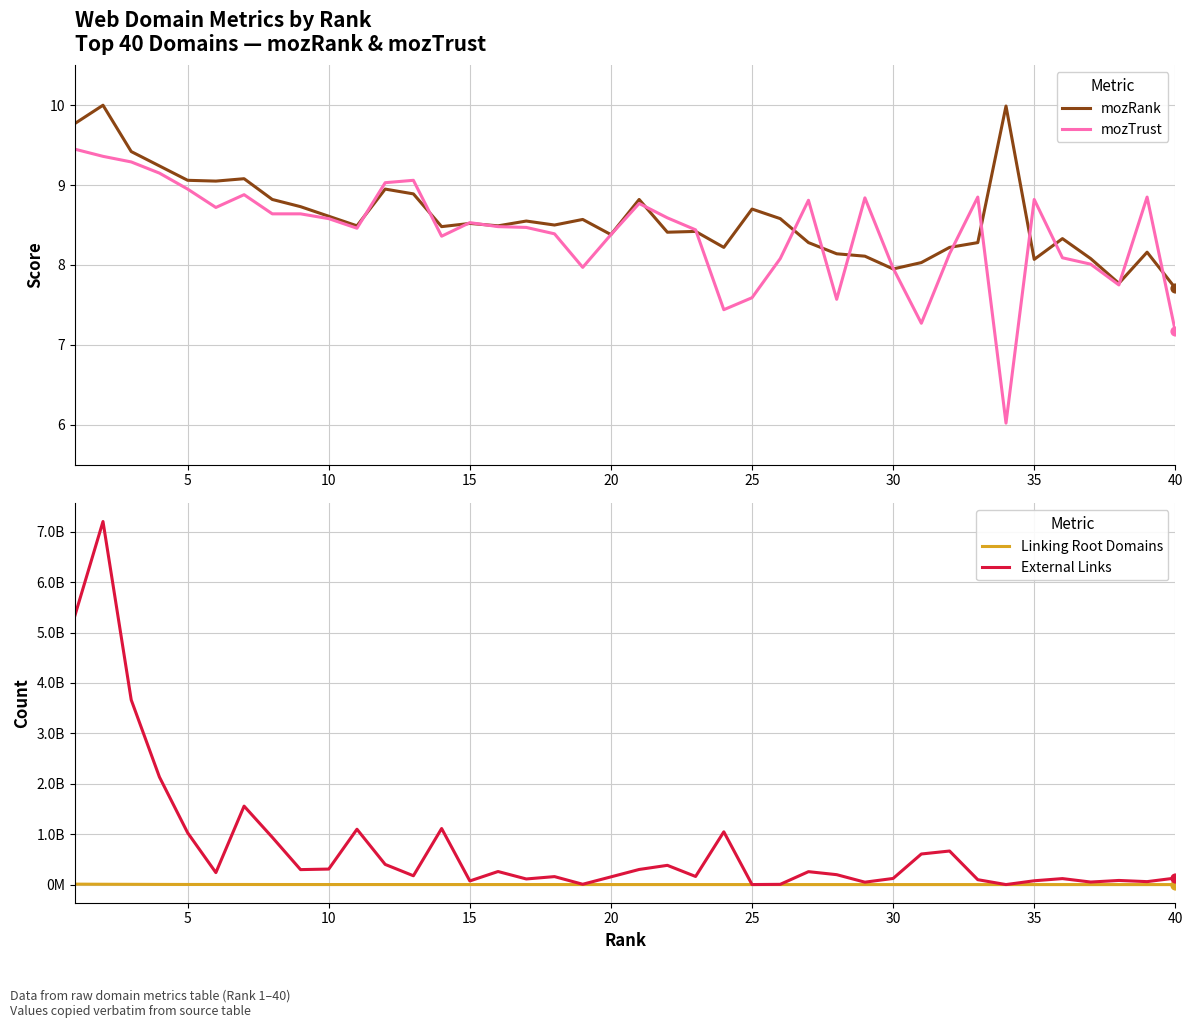

Which series reaches the maximum Y coordinate?

External Links